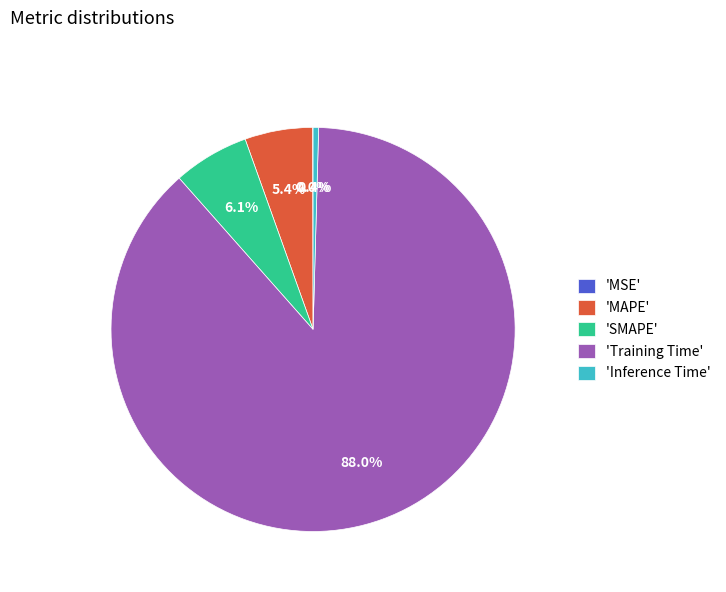

Do 'Inference Time' and 'Training Time' together represent more than half of the pie?

Yes